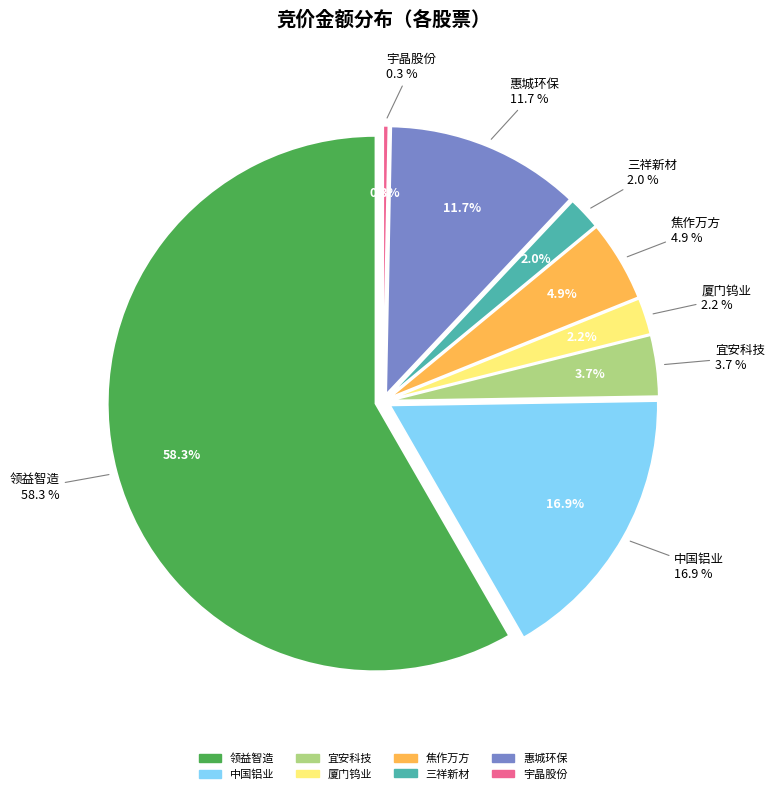

True or false: 安泰科技 accounts for 0% of the total.

True